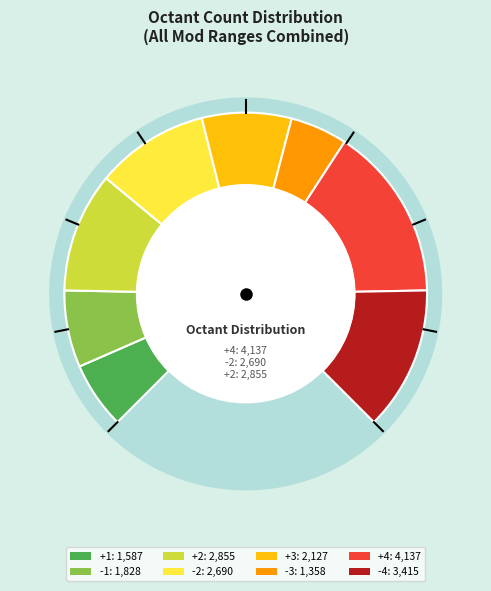

What is the change in value from +1 to +4?

+2550